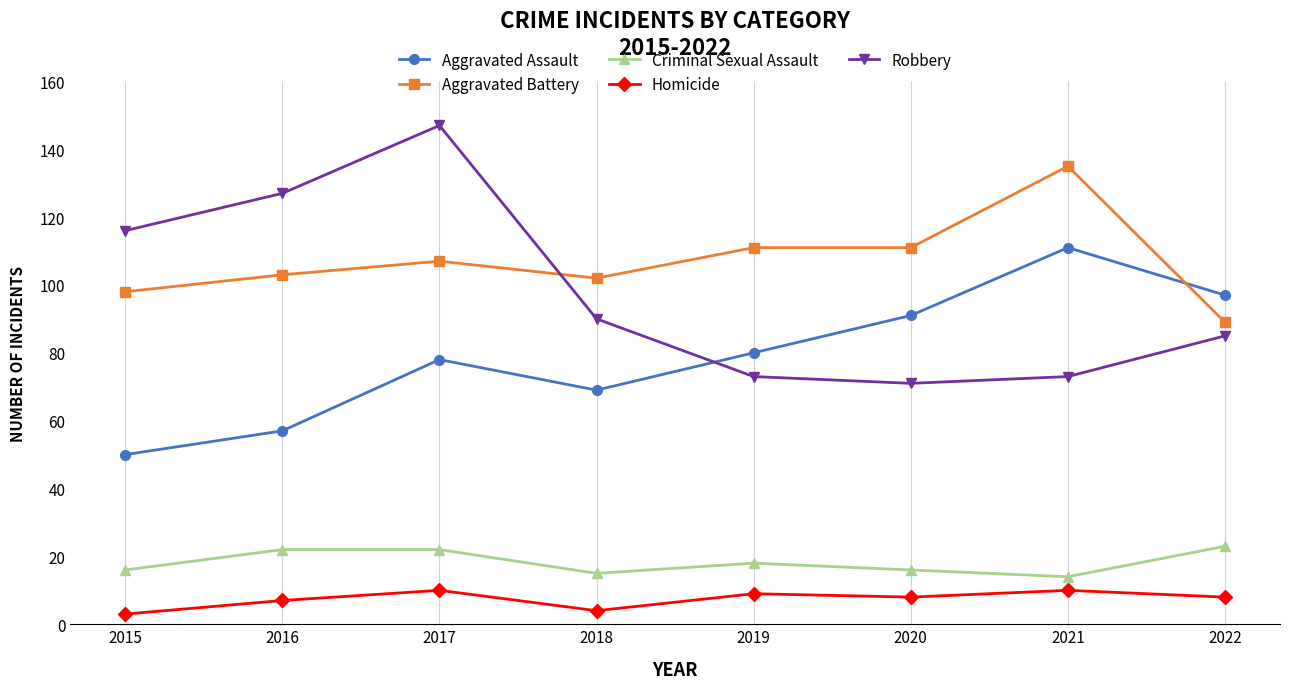

How many data points in Criminal Sexual Assault are less than 18?

4